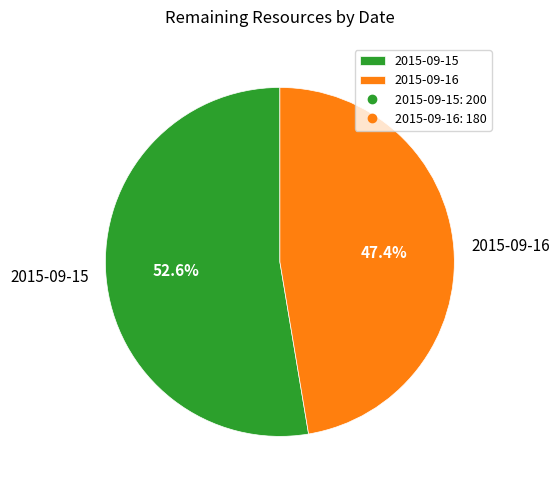

Does 2015-09-15 represent more than half of the total?

Yes